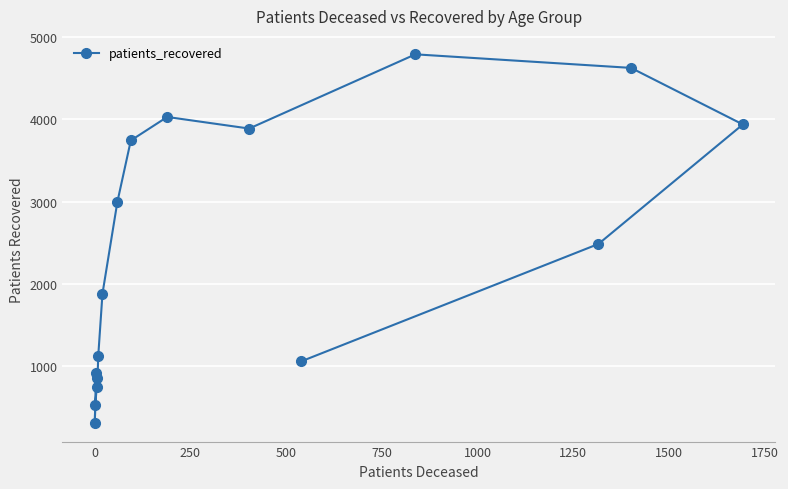

What is the greatest value displayed?

4792